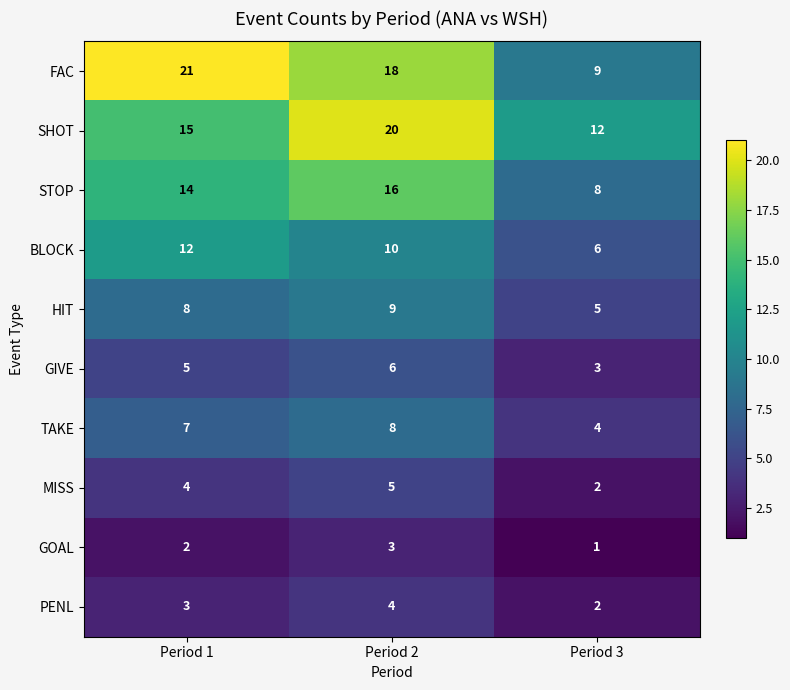

At which category is the sum across all series the highest?

Period 2